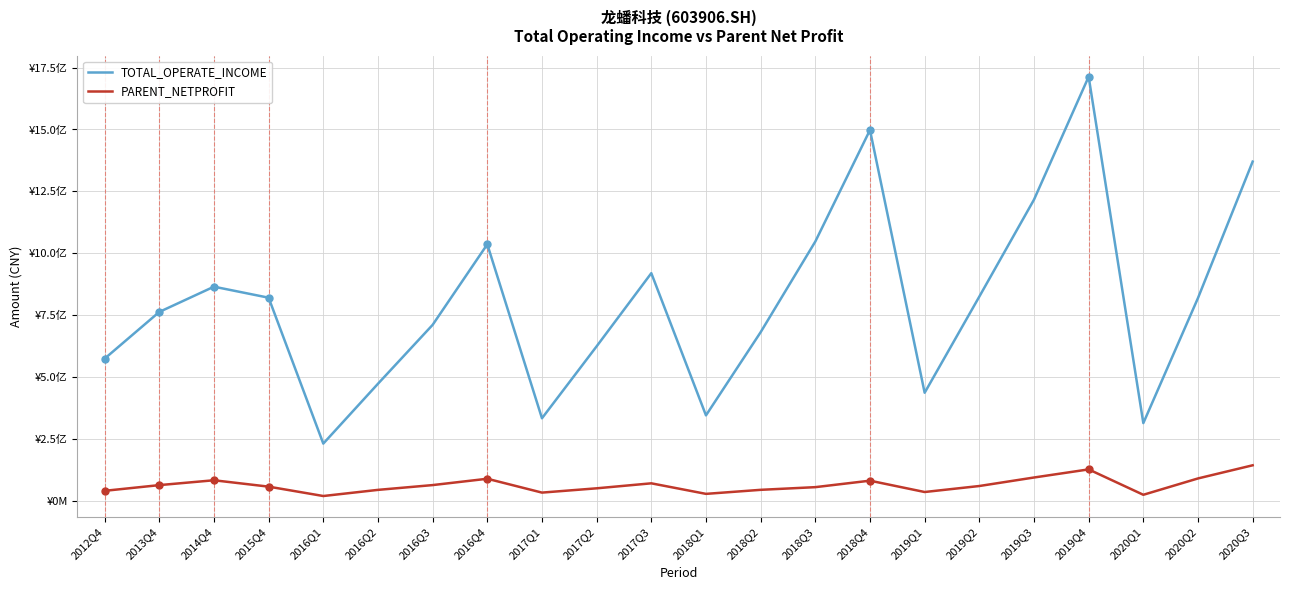

Where is the first local maximum for TOTAL_OPERATE_INCOME?

2014Q4